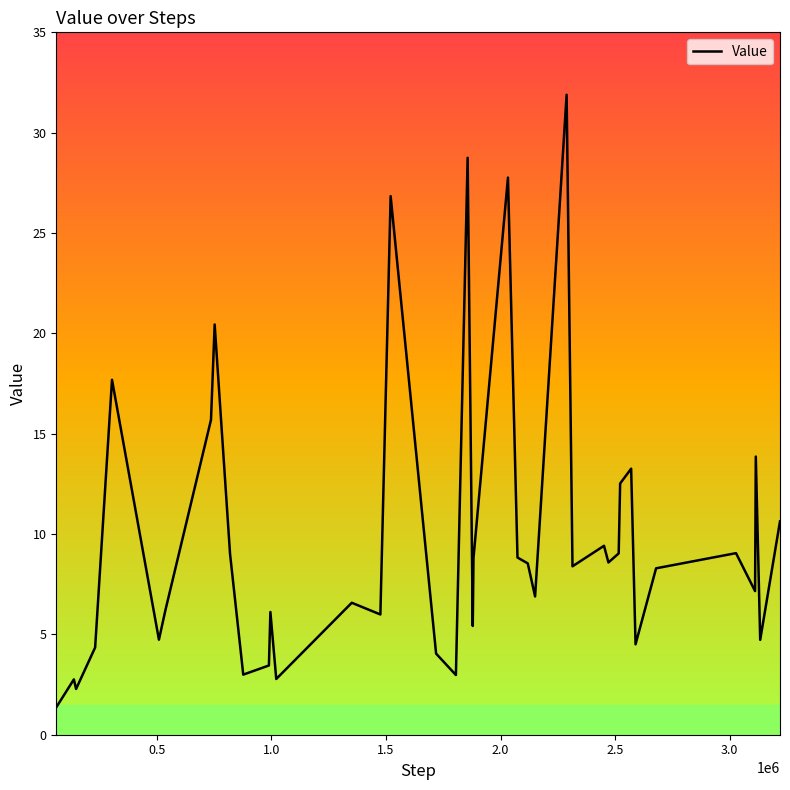

What is the greatest value displayed?

31.9